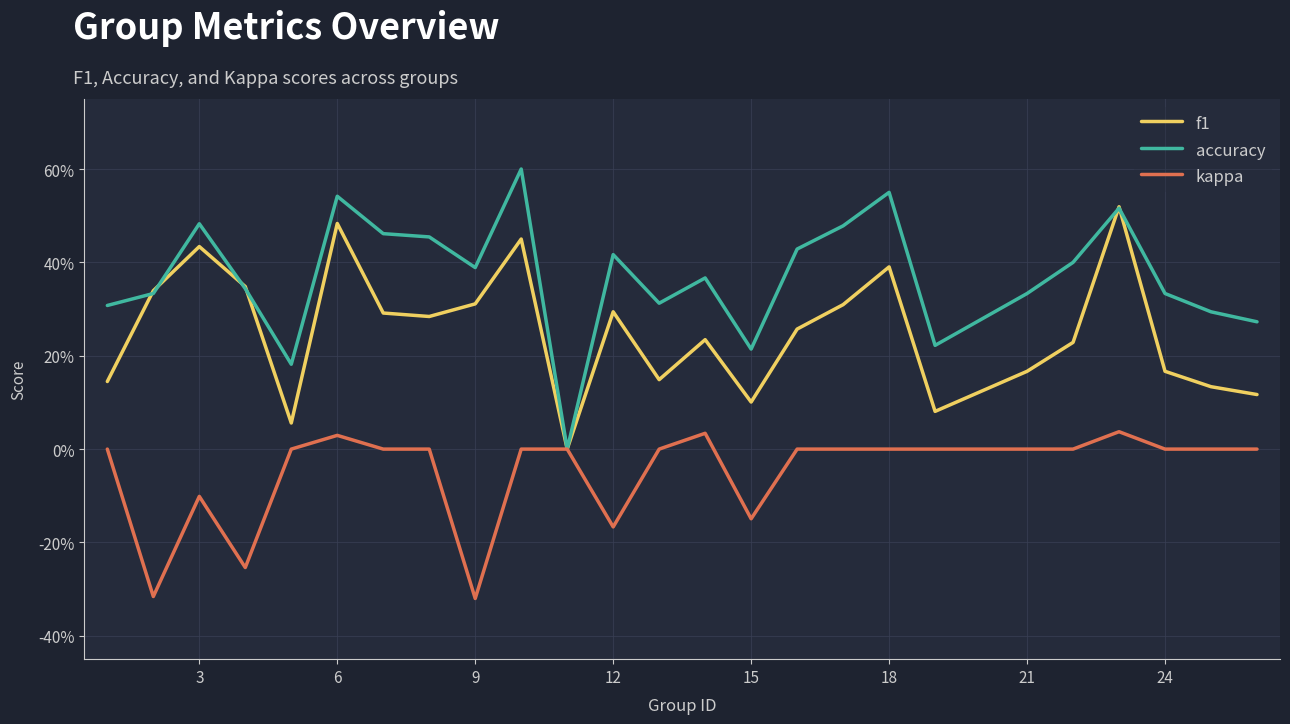

List the series in order of their overall mean, highest first.

accuracy, f1, kappa